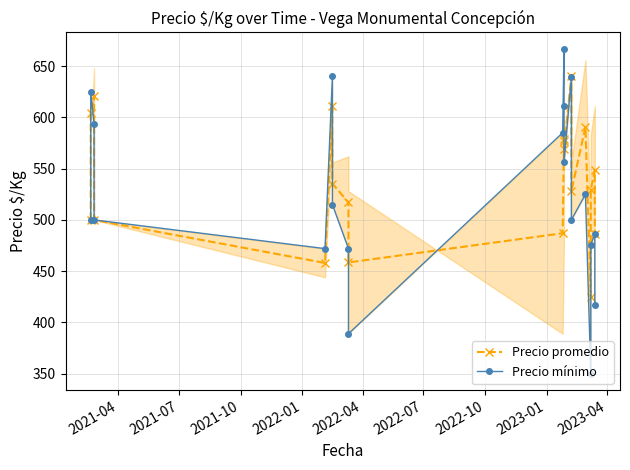

What is the average value of the Precio promedio series?

538.3